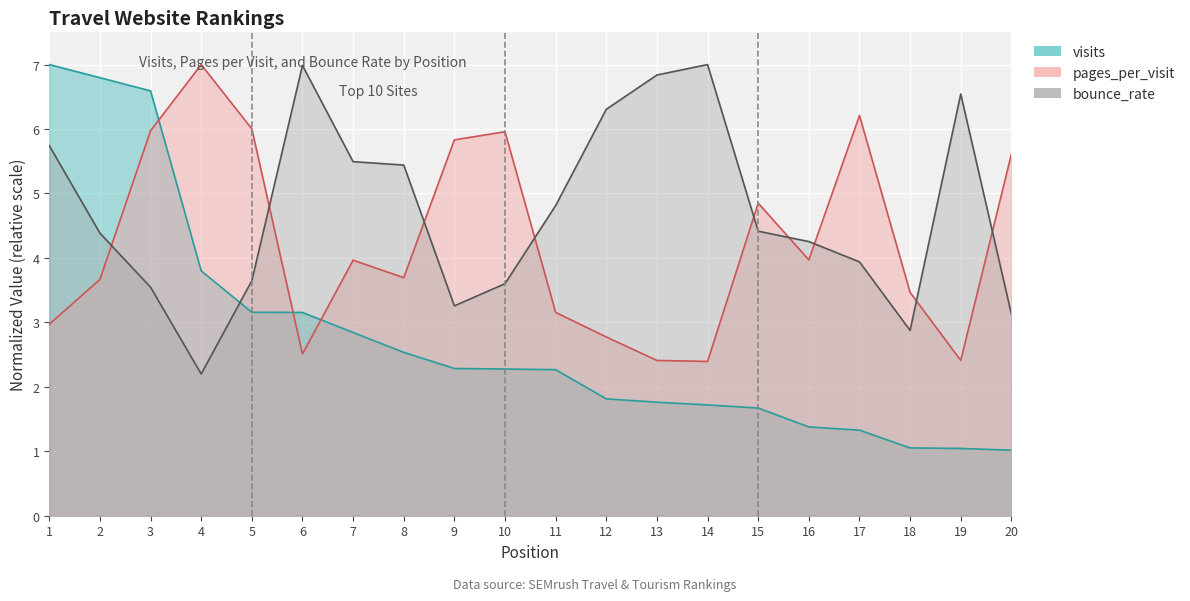

How many values in the bounce_rate series exceed 4?

12